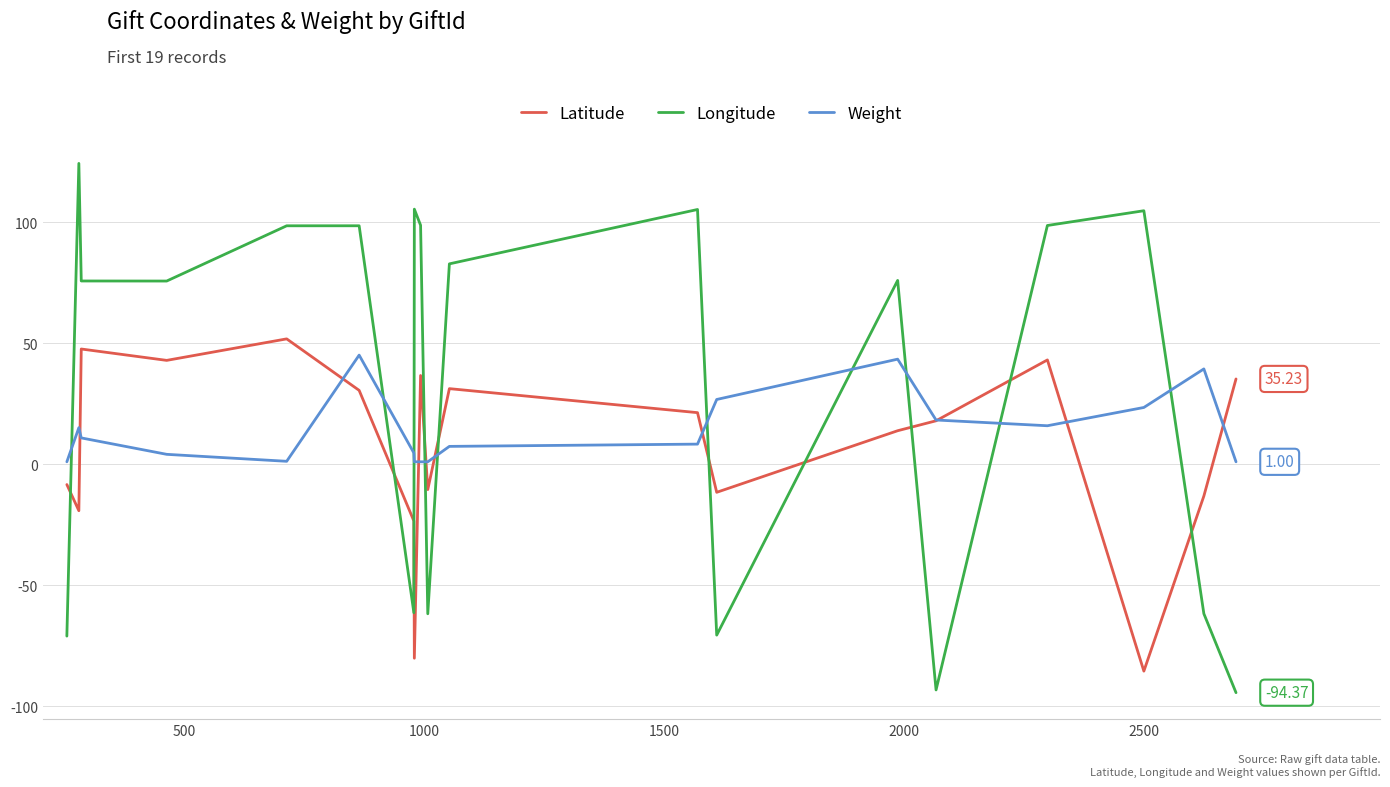

Which series has the largest range (max minus min)?

Longitude